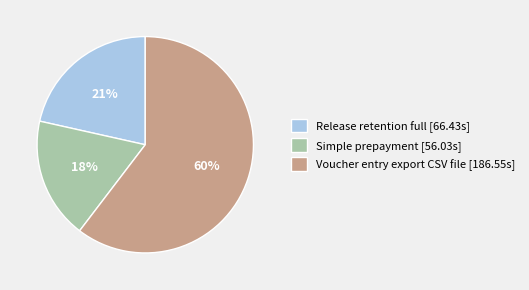

What percentage is the Release retention full [66.43s] slice, to the nearest percent?

21%